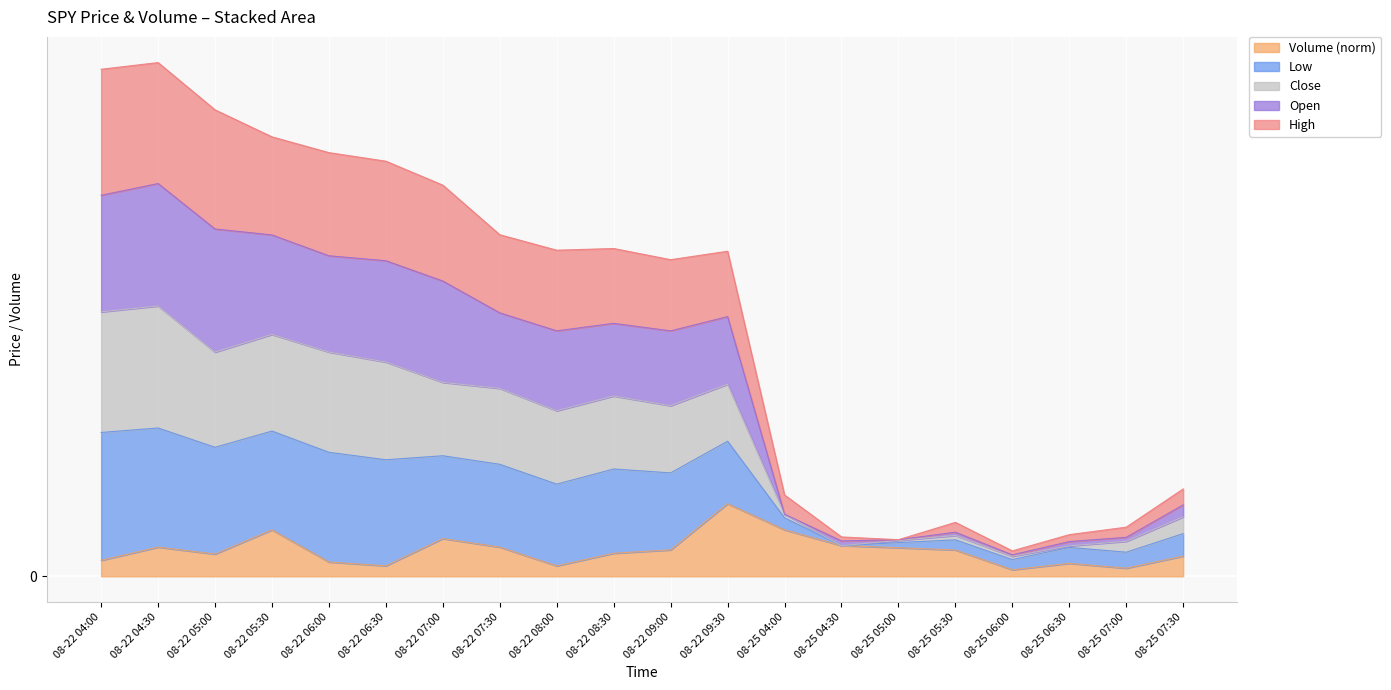

True or false: Volume has more than 1 interior local peaks.

True